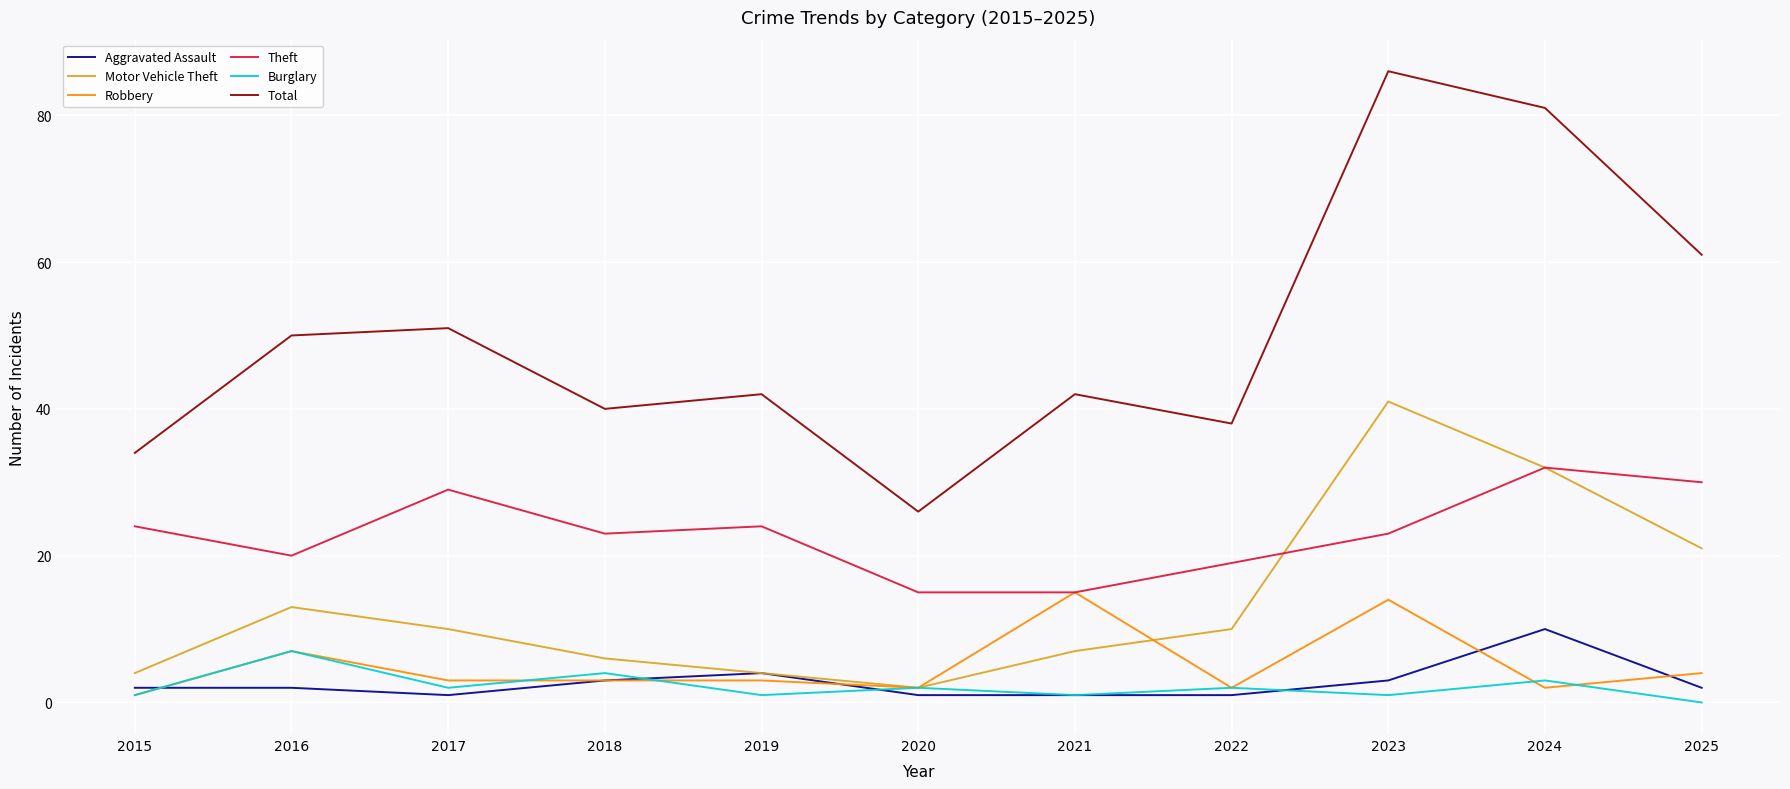

Does the chart have visible grid lines?

Yes